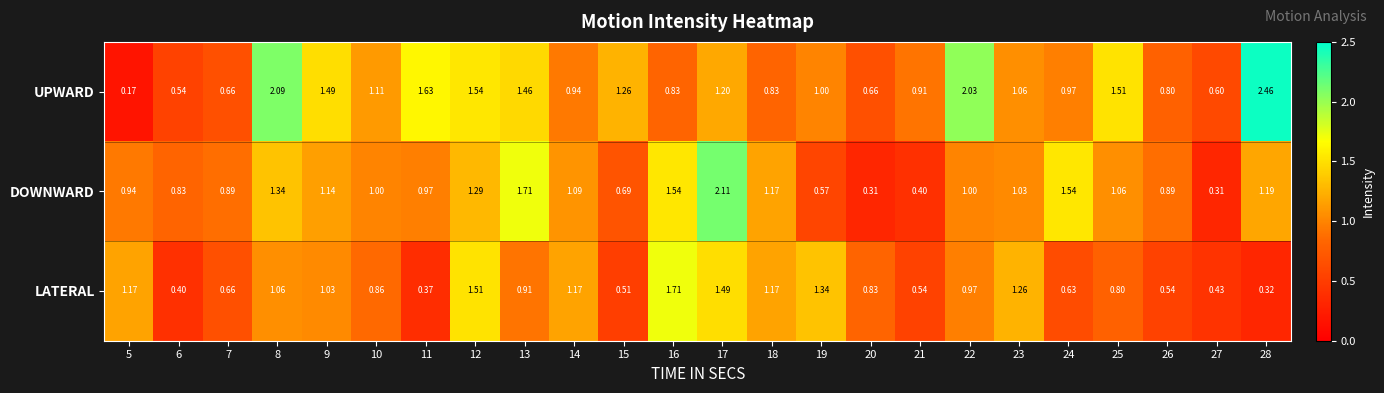

Rank the series by their maximum value, from highest to lowest.

UPWARD, DOWNWARD, LATERAL